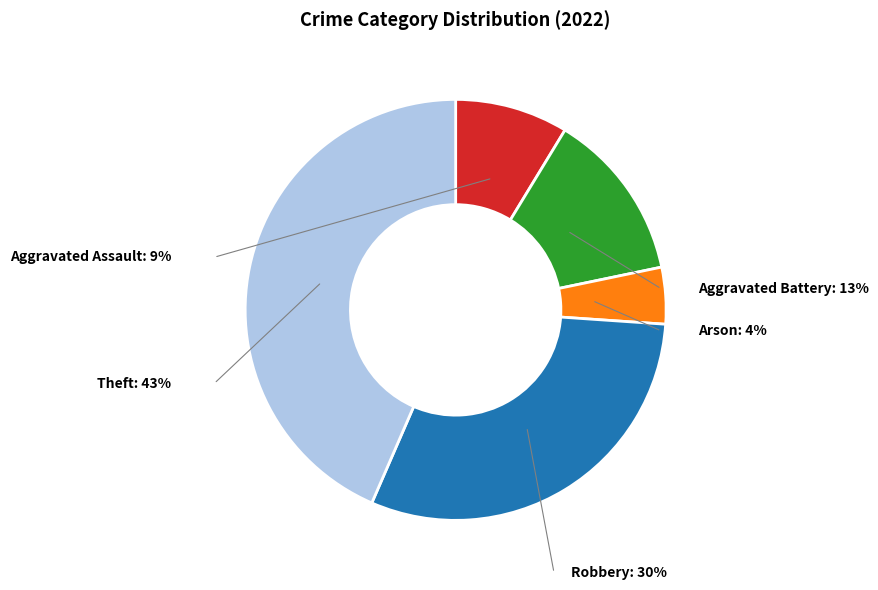

Does Aggravated Assault represent more than half of the total?

No